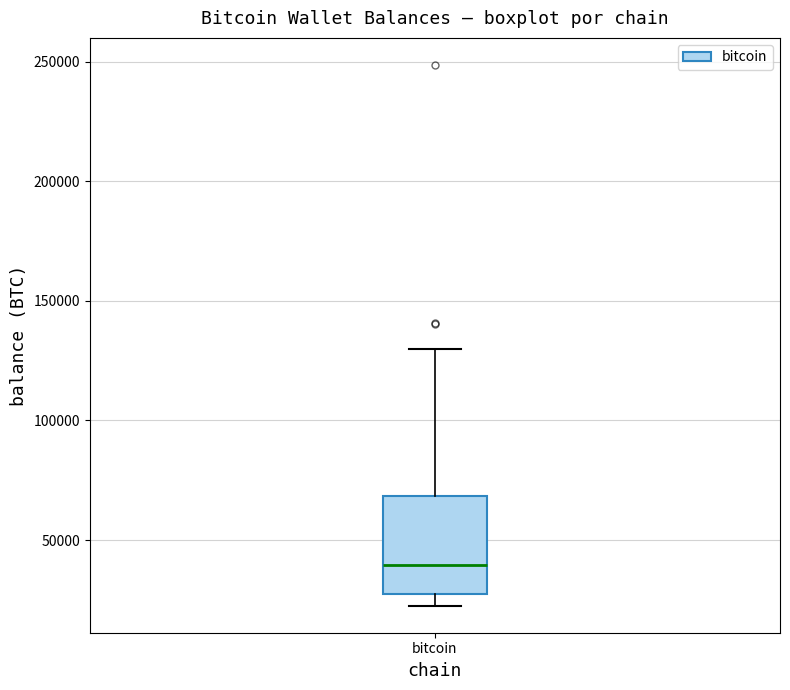

Read this box plot against the y-axis: the position of the median line, the range covered by the box, and the ends of both whiskers. The values are not printed on the chart, so give them approximately, as read against the axis.

median 40000, box 25000 to 70000, whiskers 25000 (just below the box's lower edge) to 130000